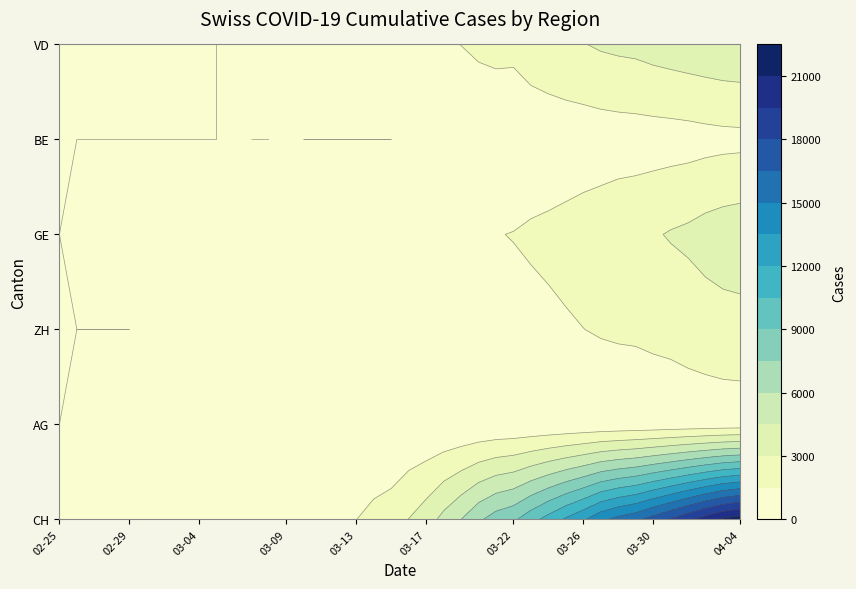

What is the difference between the second highest and second lowest values in the GE series?

3792